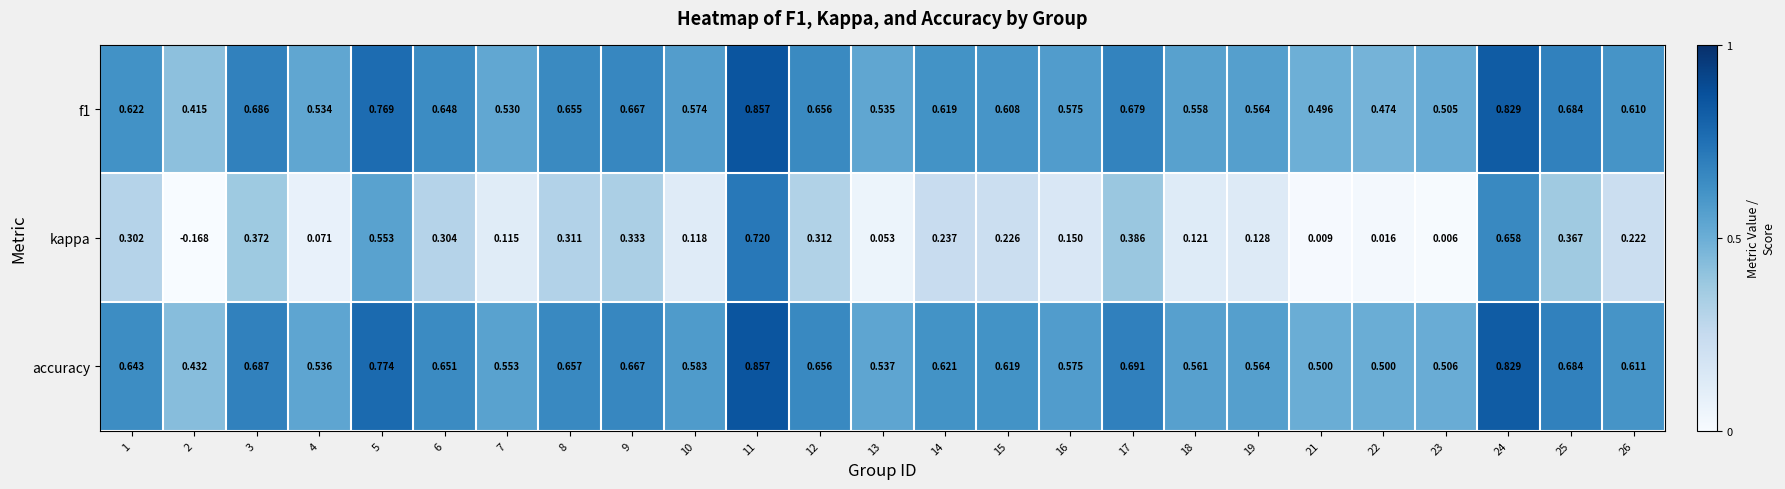

Is the value of f1 at 16 greater than the value of accuracy at 4?

Yes